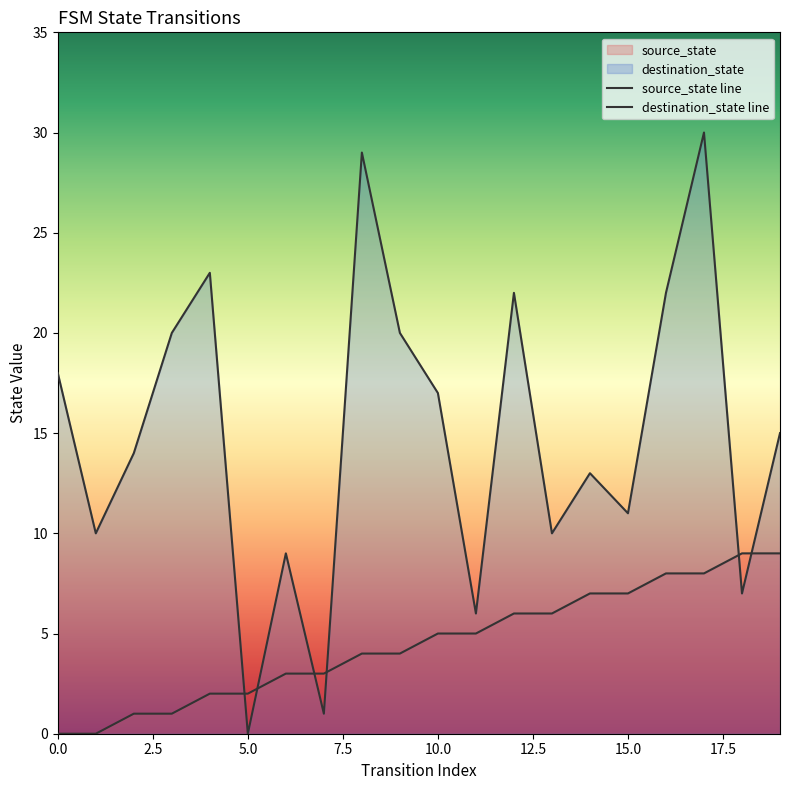

How many lines are shown in the chart?

2